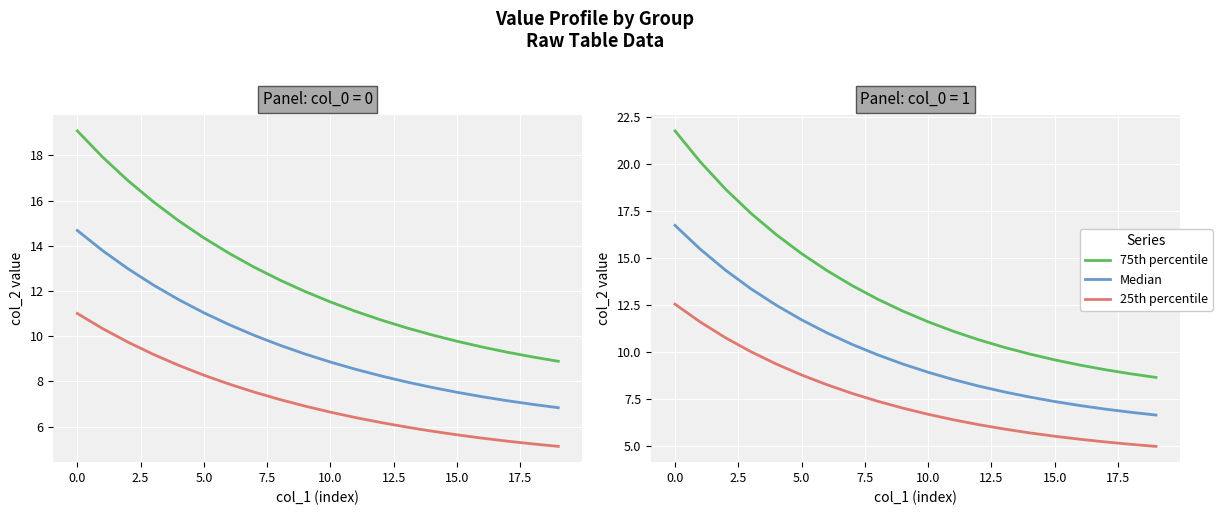

Does the chart display data point markers on the line(s)?

No